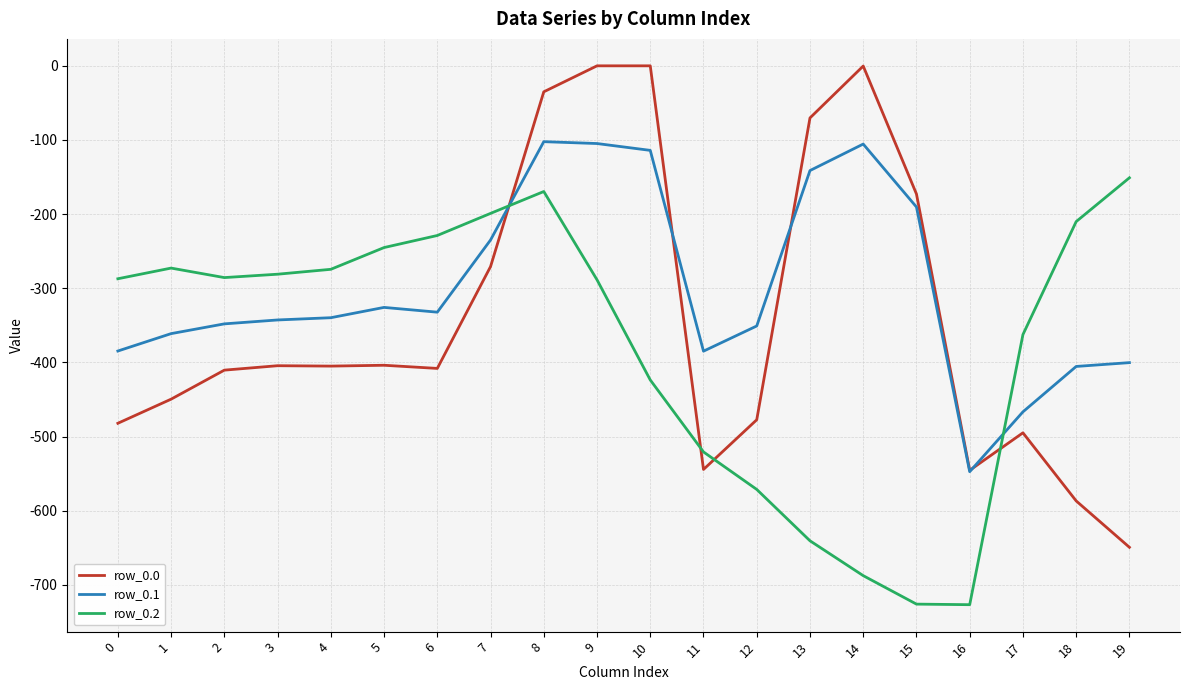

Which category has the lowest value in the row_0.0 series?

19